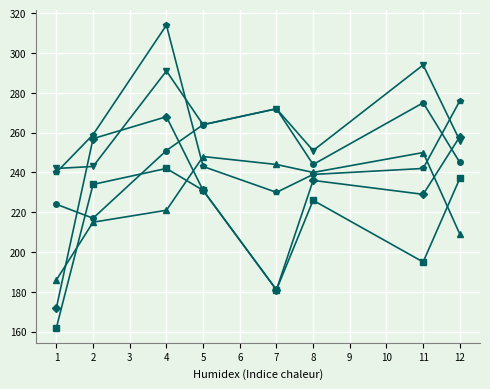

What is the total value across all series at 4?

1587